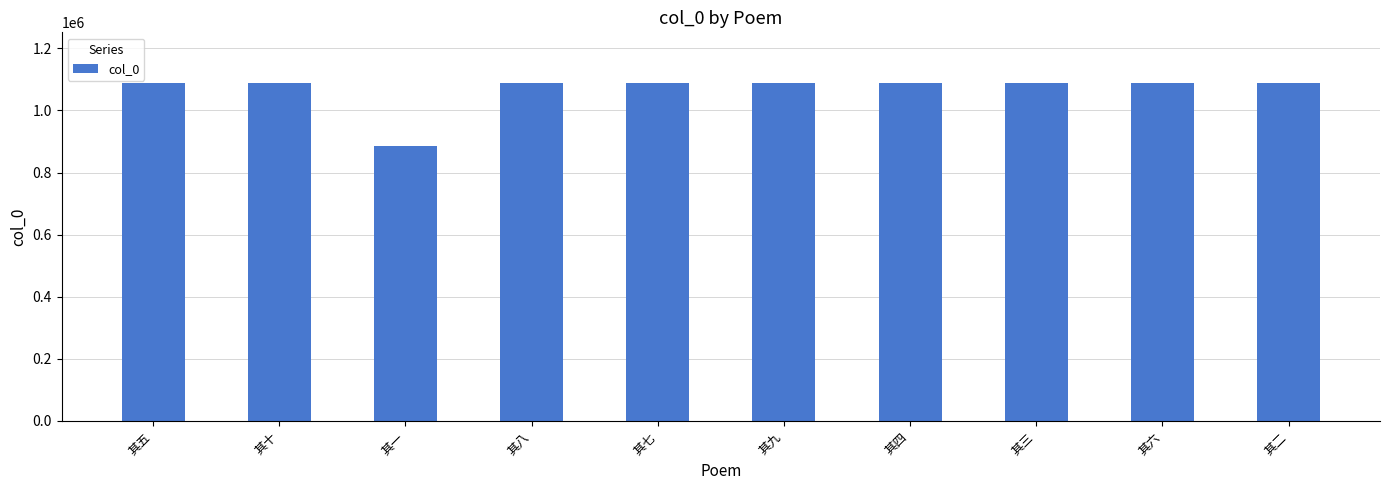

Where does the data first go above 1088527?

其十